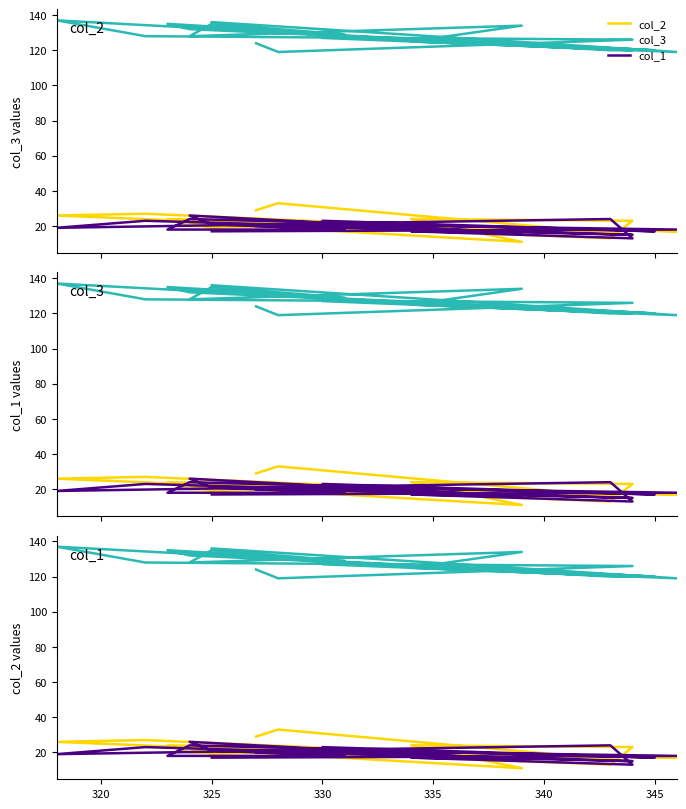

What is the difference between the highest and lowest values at 325?

116